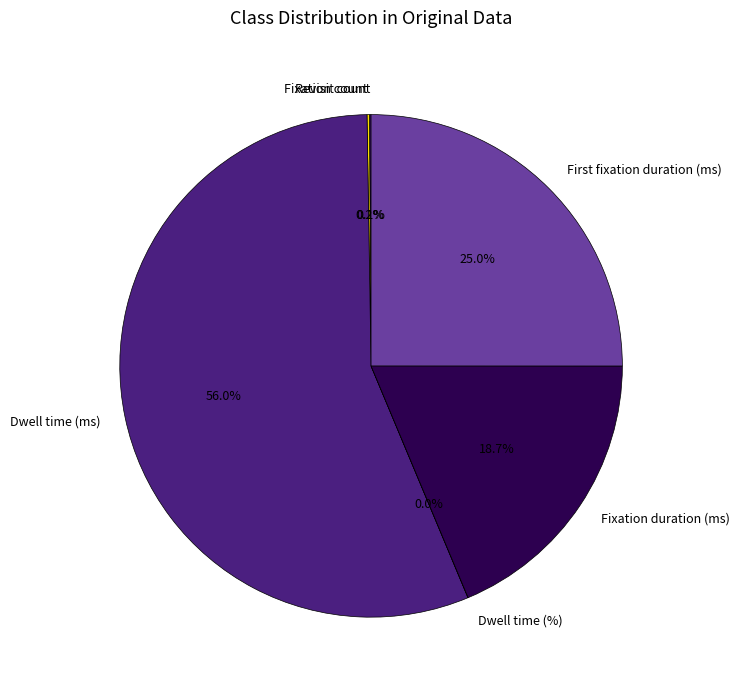

Does any single category account for the majority?

Yes